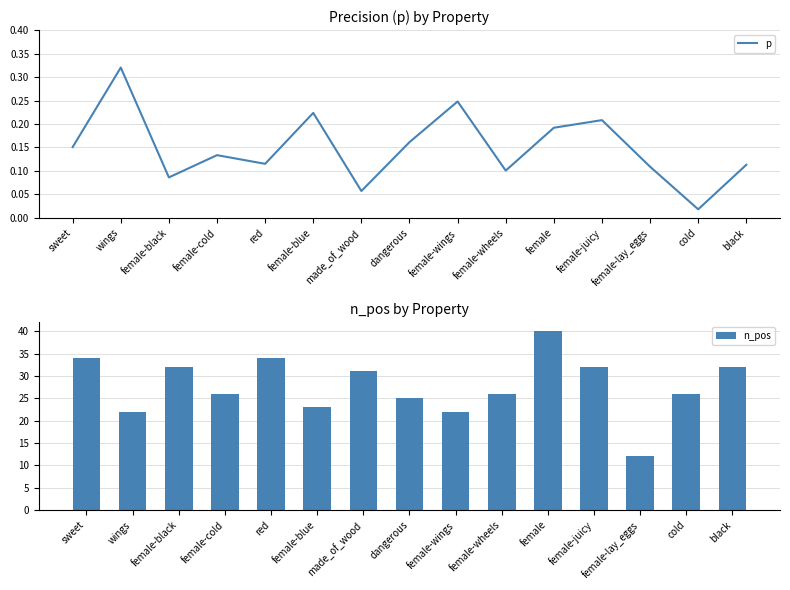

Reading left to right, extract all data points from this chart.

p: 0.2	0.3	0.1	0.1	0.1	0.2	0.1	0.2	0.2	0.1	0.2	0.2	0.1	0.0	0.1
n_pos: 34.0	22.0	32.0	26.0	34.0	23.0	31.0	25.0	22.0	26.0	40.0	32.0	12.0	26.0	32.0